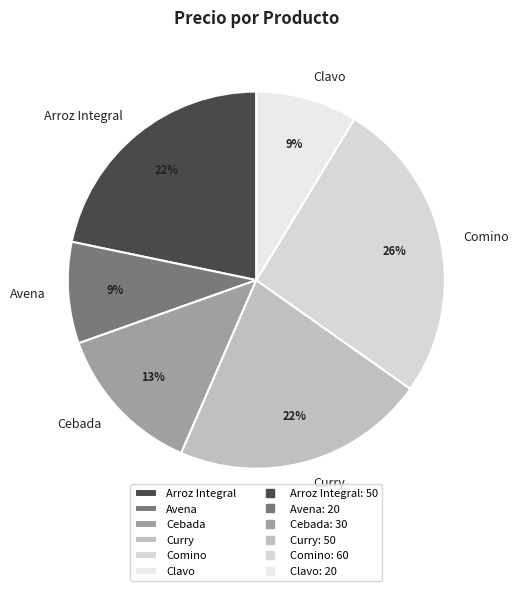

The Arroz Integral slice represents 22% of the pie. True or false?

True